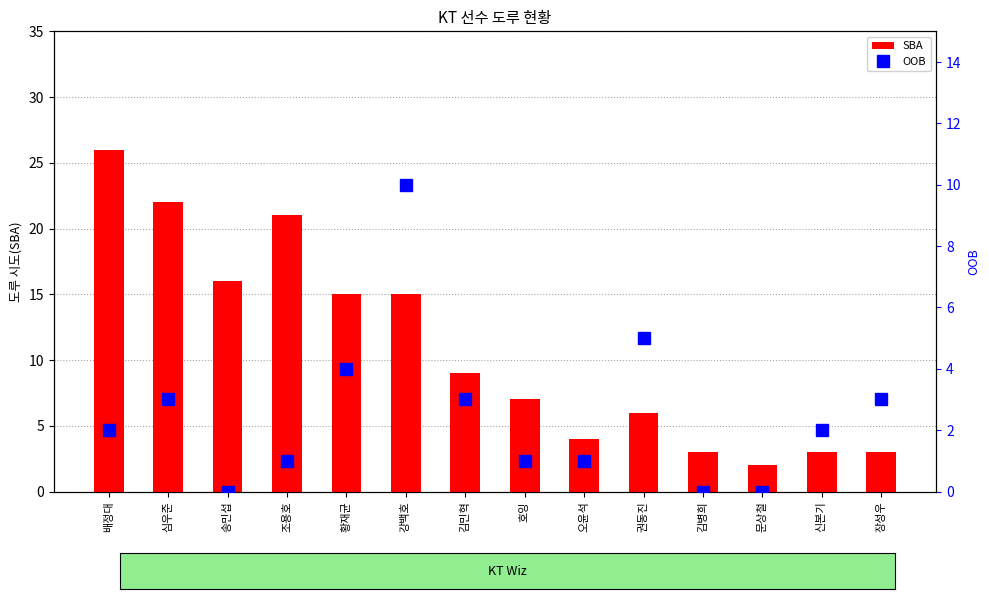

Which series has the largest total across all categories?

SBA